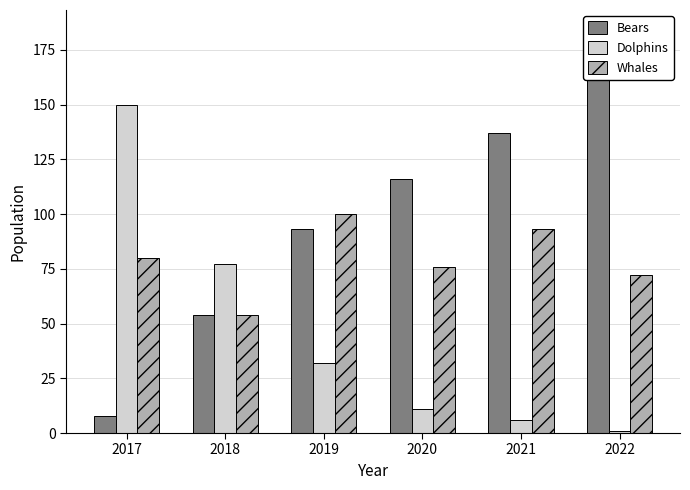

Reading left to right, list all the values displayed in this chart.

Bears: 8	54	93	116	137	184
Dolphins: 150	77	32	11	6	1
Whales: 80	54	100	76	93	72